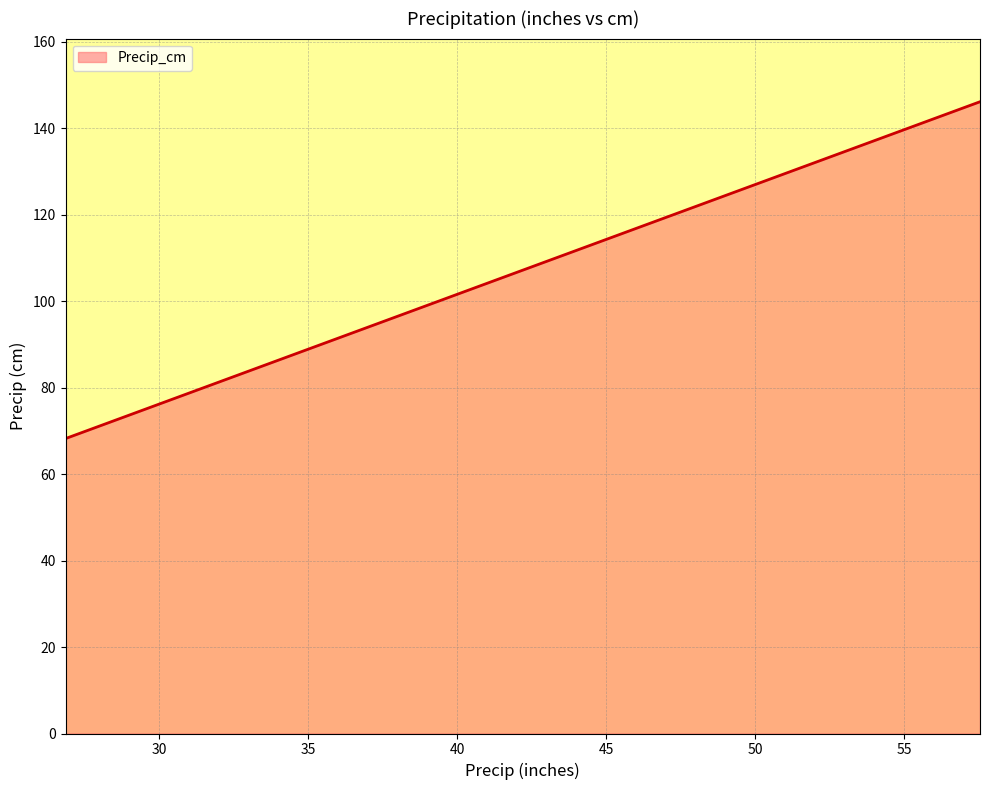

What is the maximum value shown in the chart?

146.2